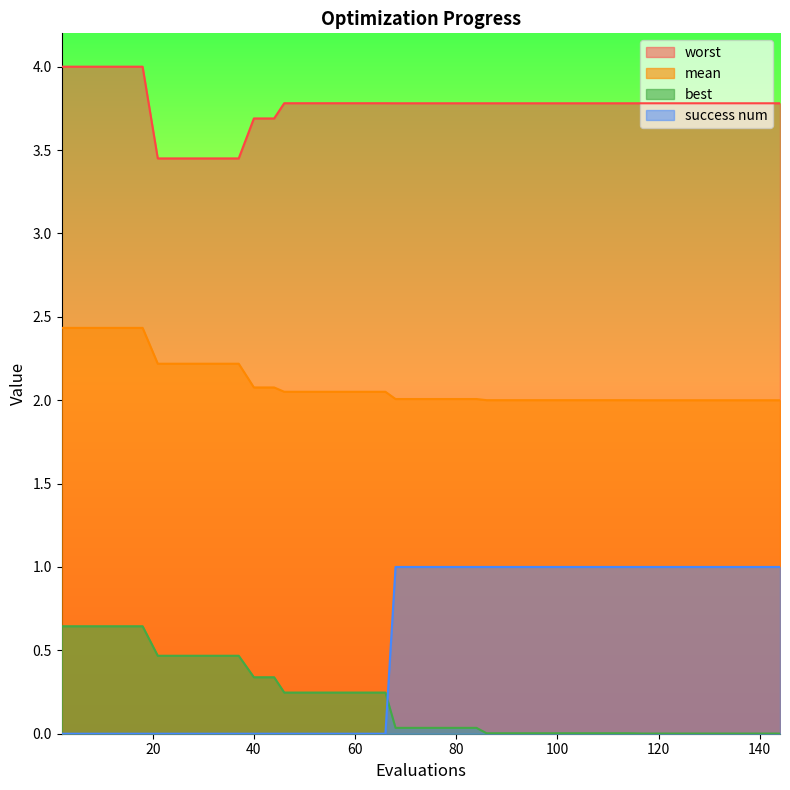

At how many categories does at least one series exceed 0?

40